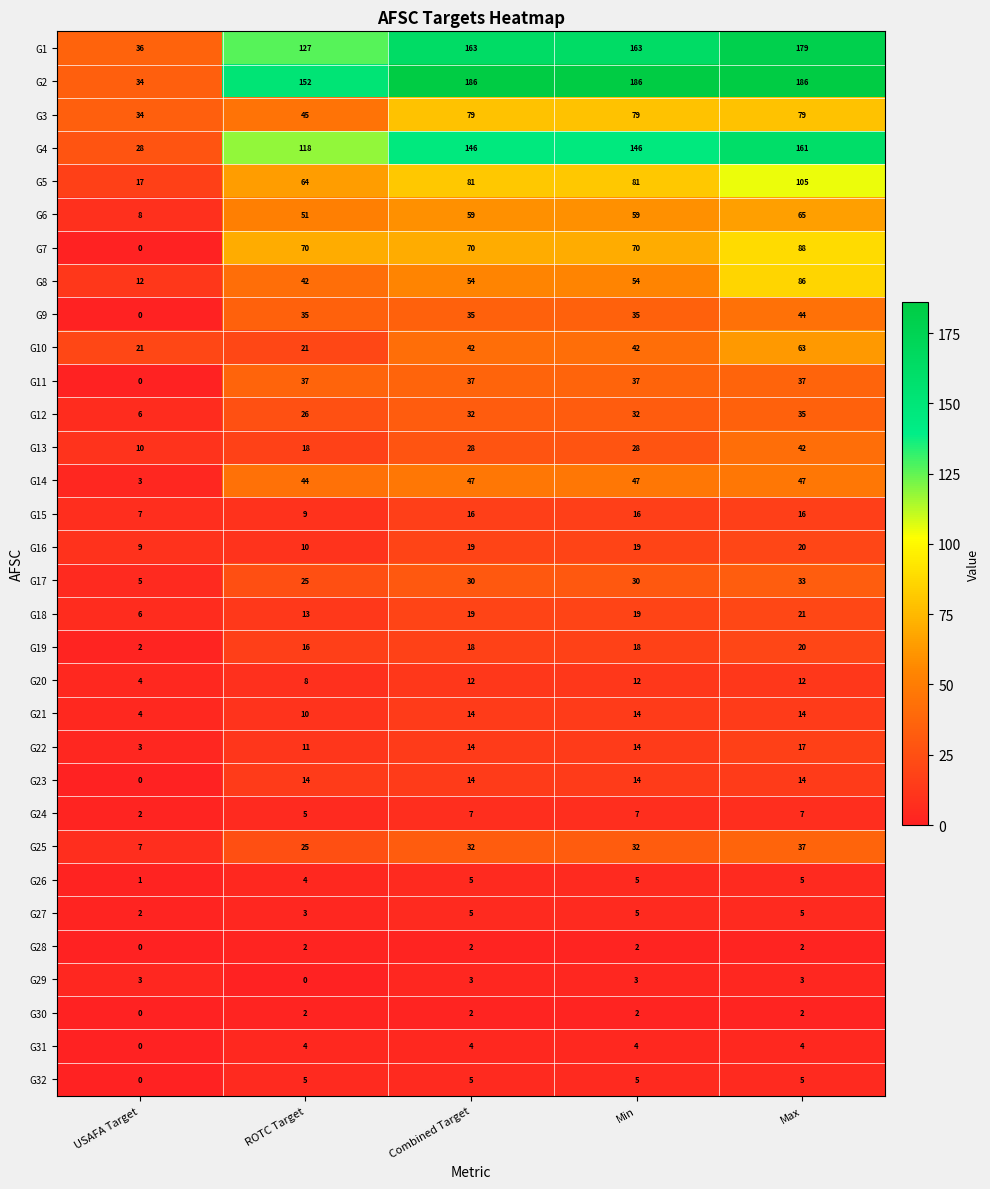

How many distinct data groups are displayed?

32